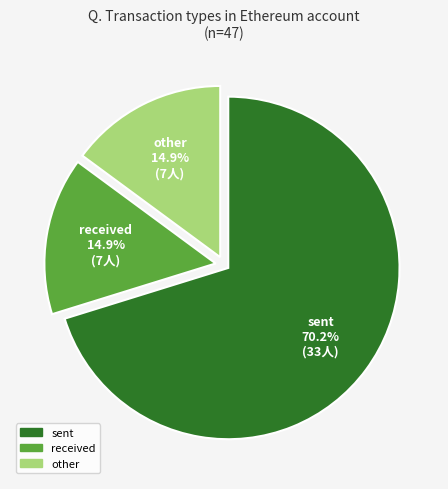

How much of the chart is everything except other?

85.1%